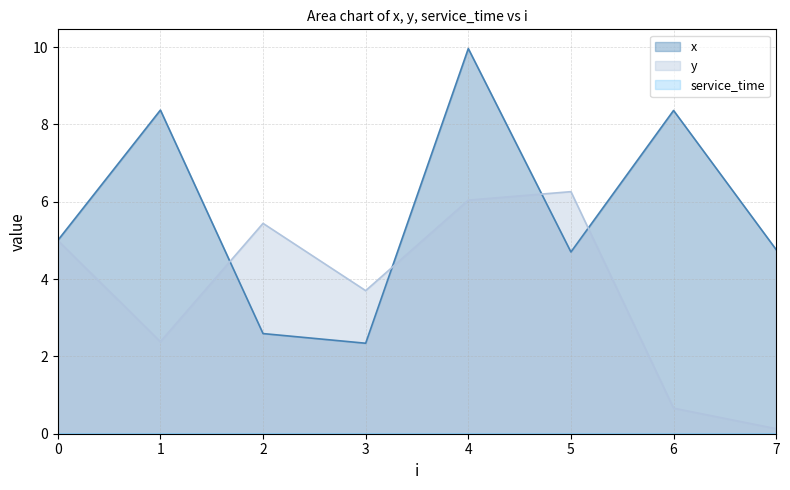

How many data points does each series have?

8